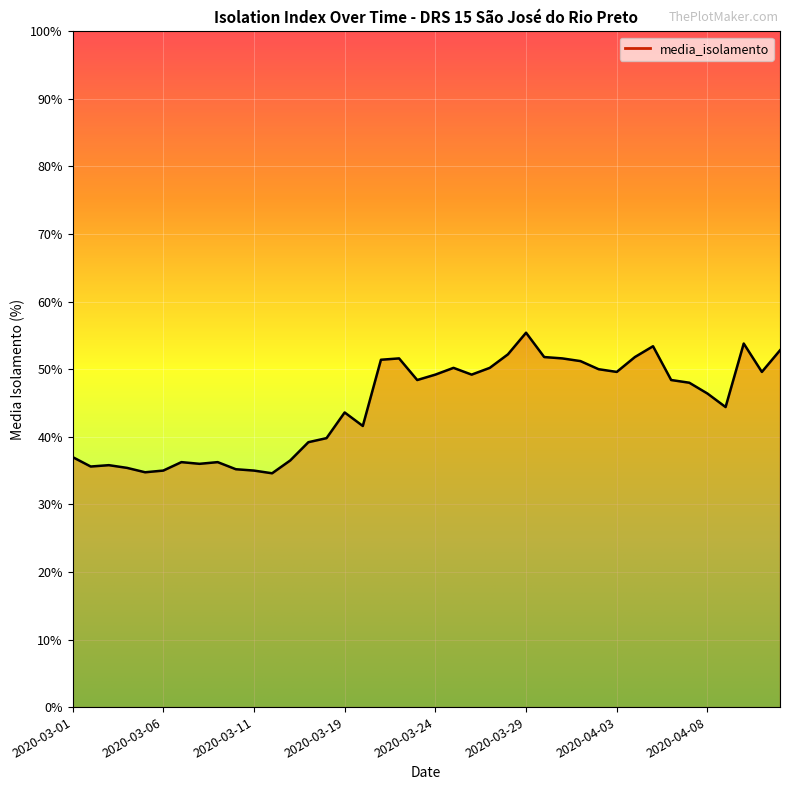

What is the difference between the maximum and minimum values?

20.8